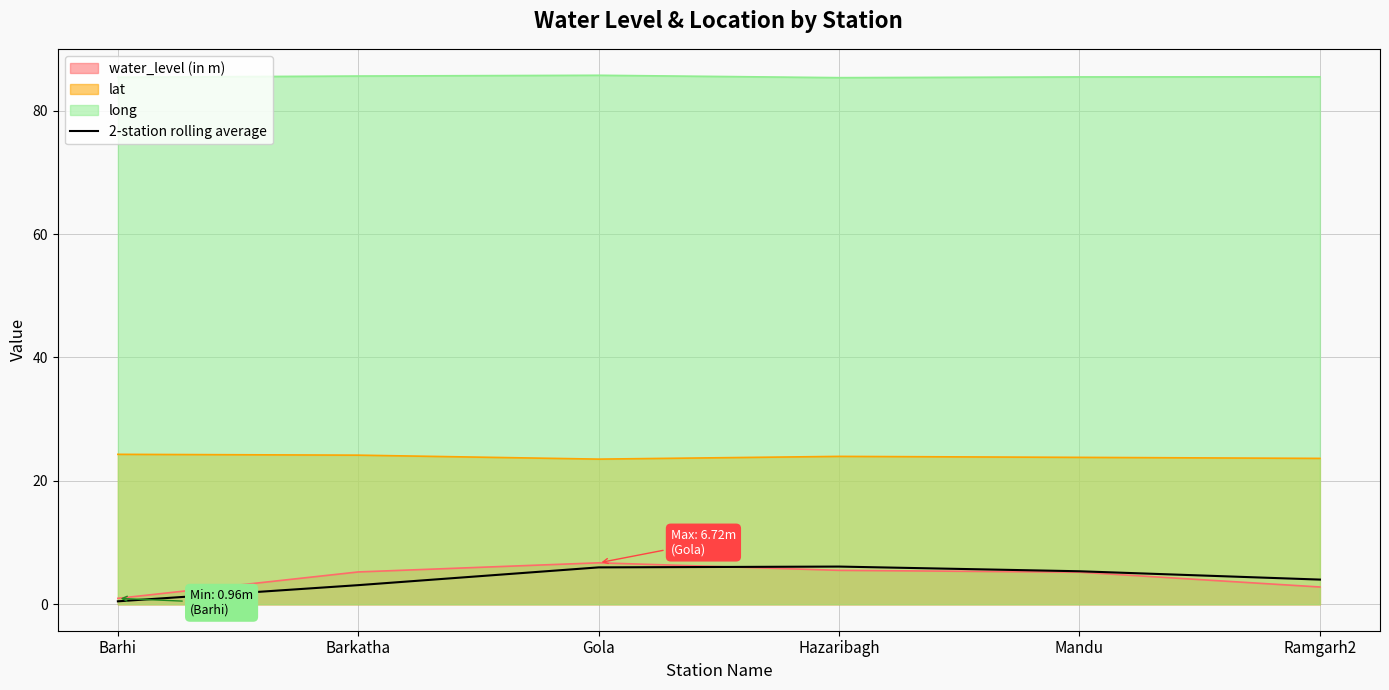

What is the maximum value shown in the chart?

85.7